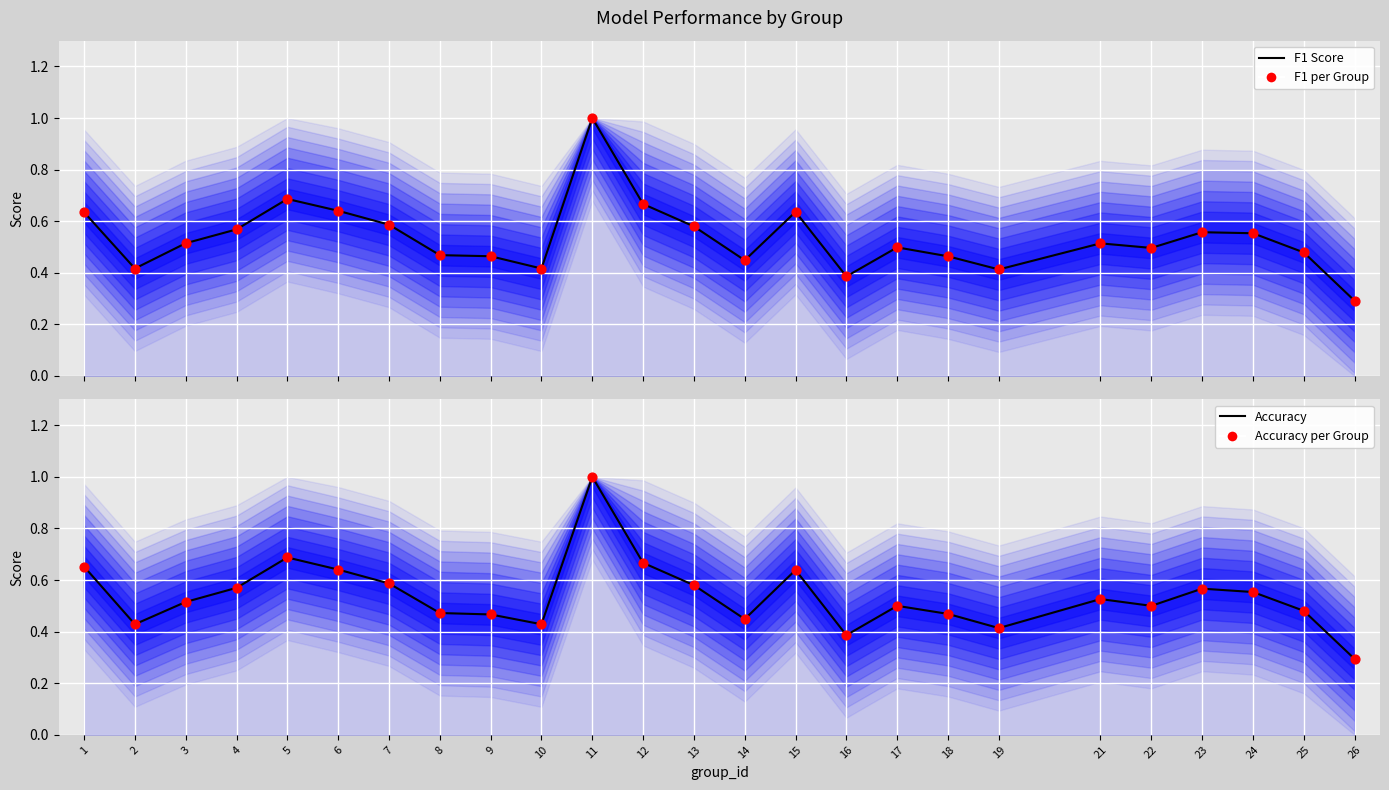

Is the value of f1 at 15 greater than the value of accuracy at 21?

Yes